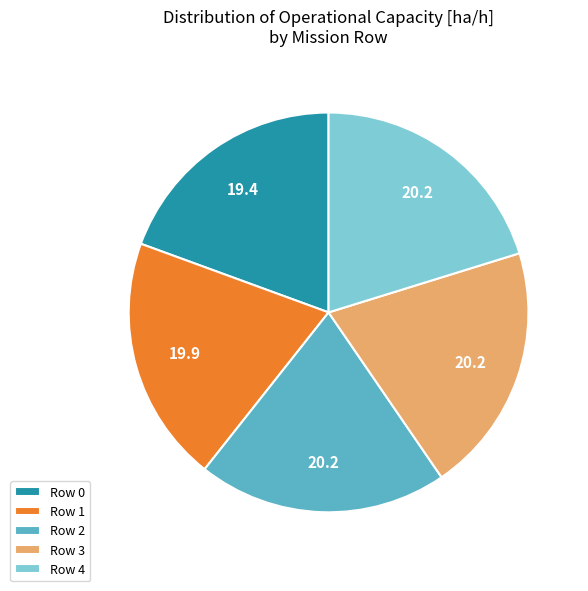

The Row 0 slice represents 19% of the pie. True or false?

True